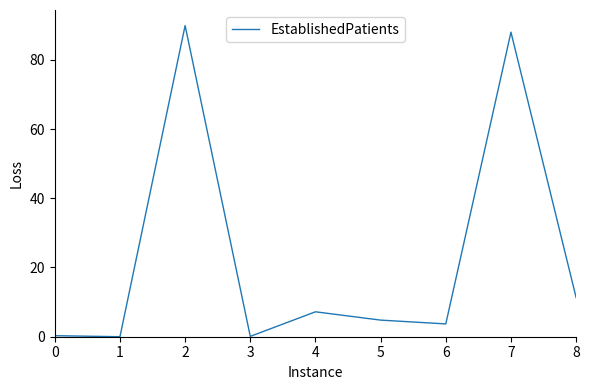

What is the maximum value shown in the chart?

89.9